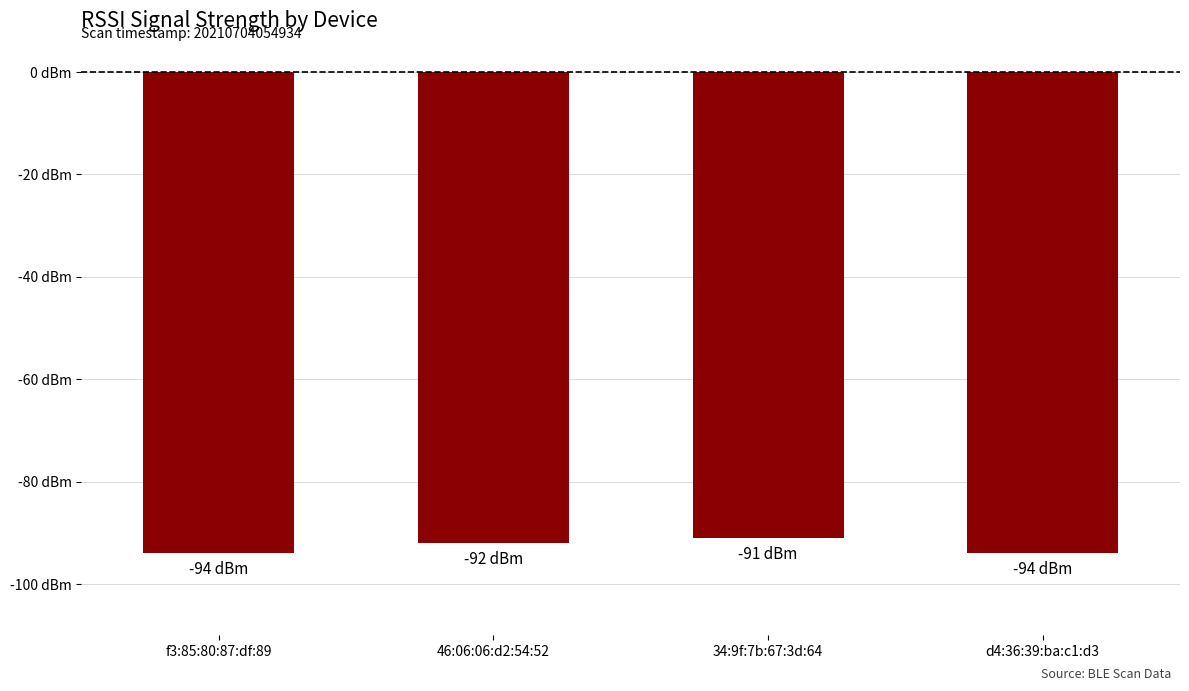

Reading left to right, what are all the values shown in this chart?

f3:85:80:87:df:89=-94	46:06:06:d2:54:52=-92	34:9f:7b:67:3d:64=-91	d4:36:39:ba:c1:d3=-94